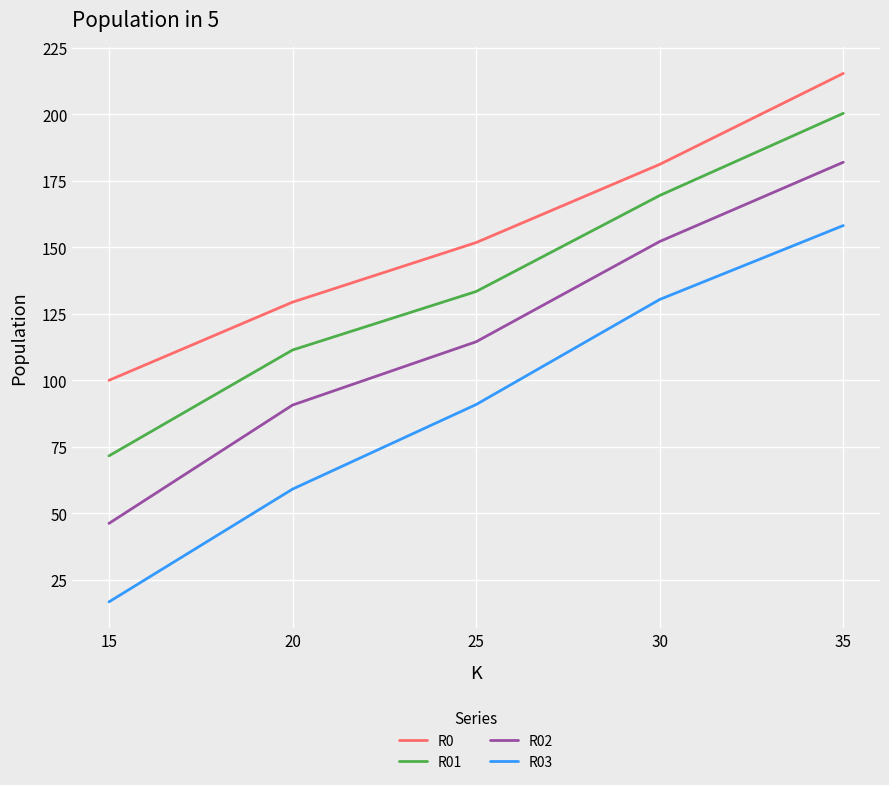

What is the minimum value for R02?

46.2